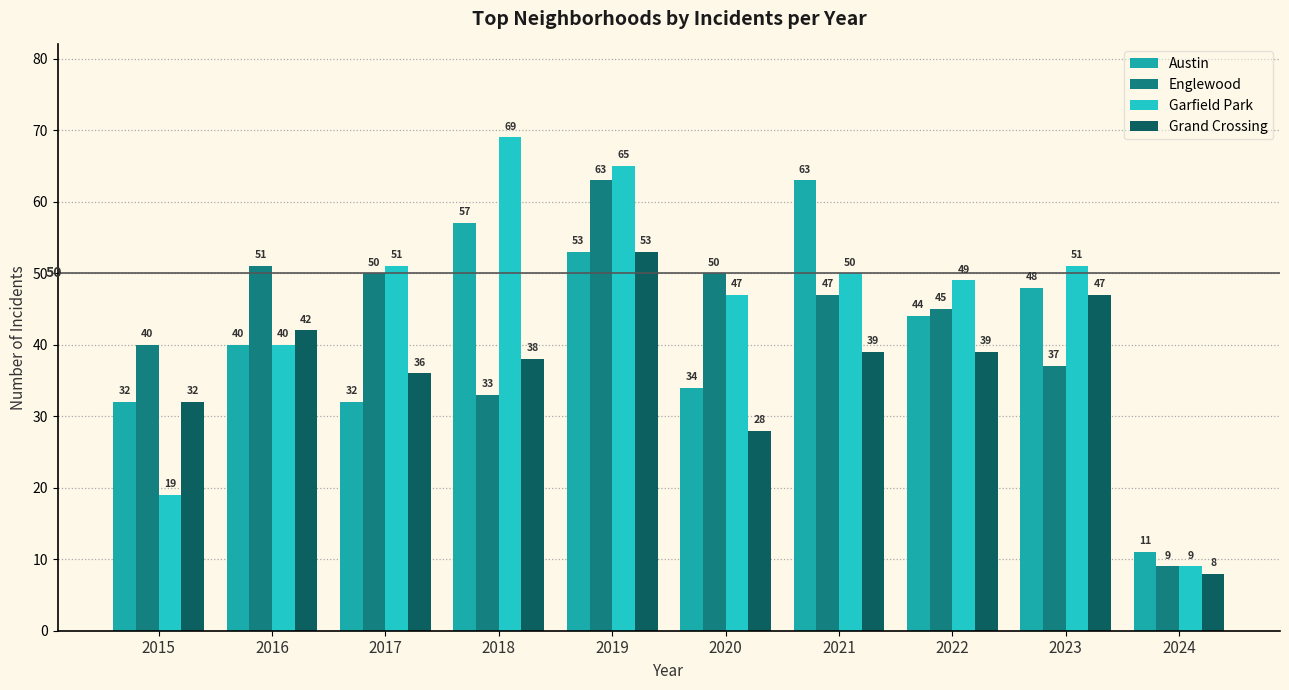

True or false: Grand Crossing has a value of 11 at 2021.

False